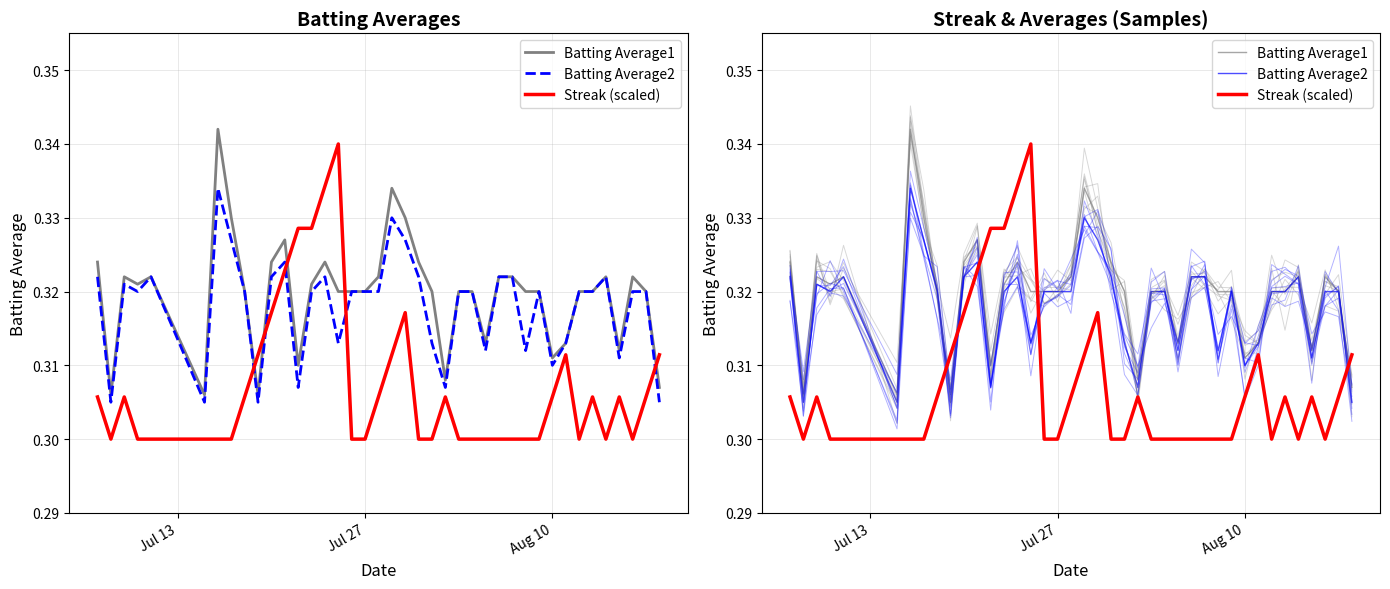

How many series are shown in this chart?

3